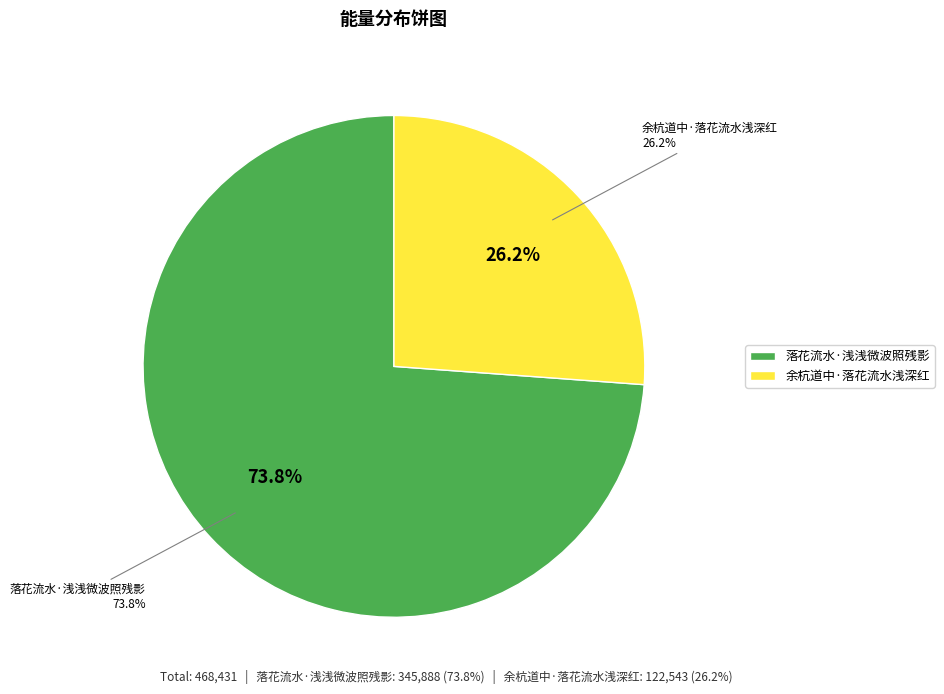

To the nearest percent, what percentage of the pie is 落花流水·浅浅微波照残影?

74%